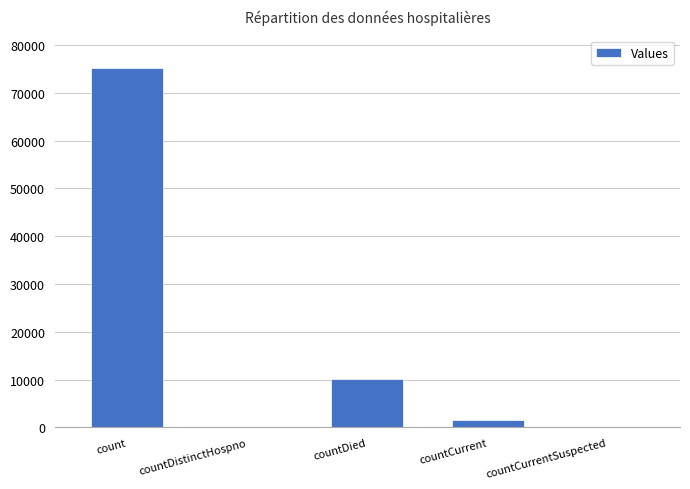

Where is the data nearest to the value 37583?

countDied